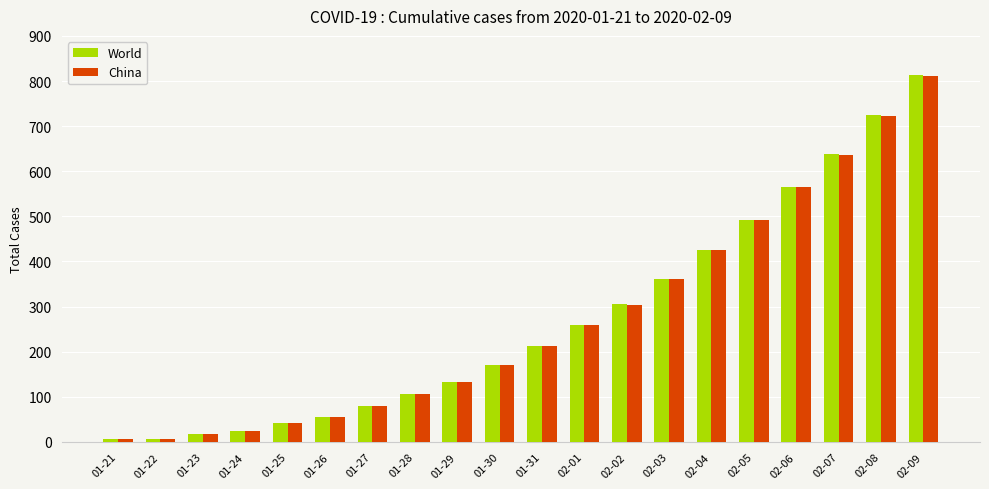

What is the maximum value for World?

813